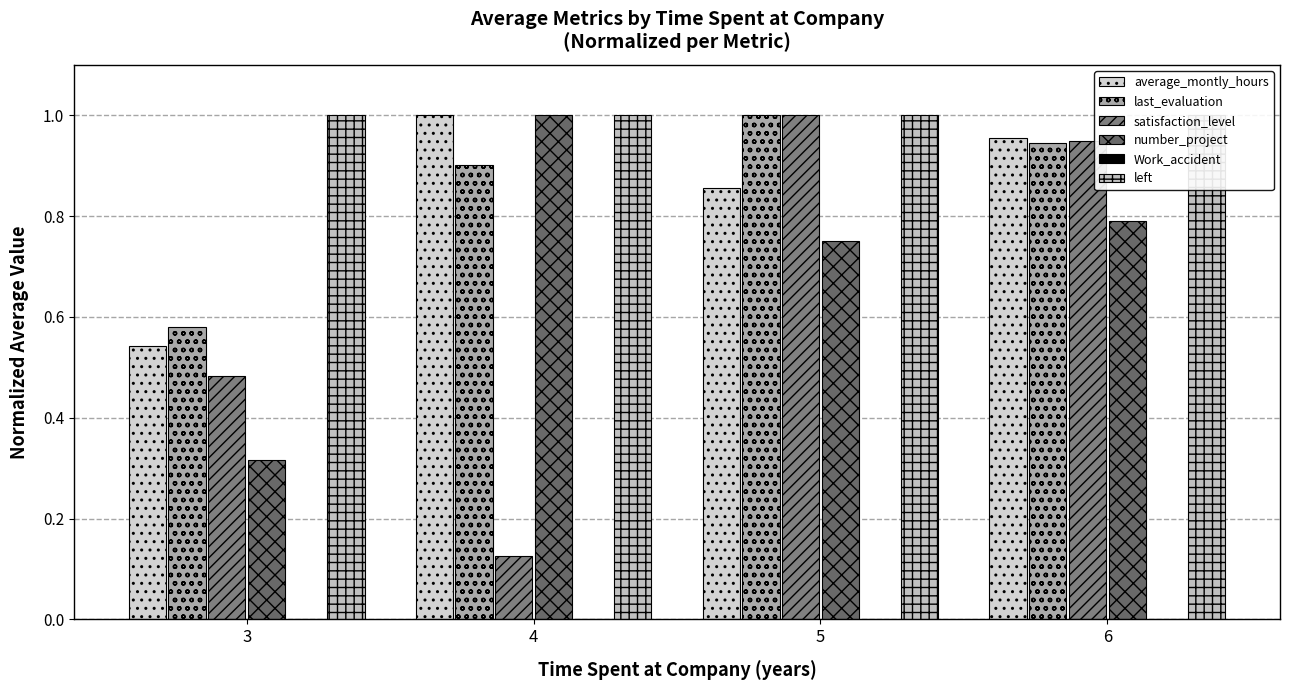

Reading left to right, transcribe all the data shown in this chart.

average_montly_hours: 3=0.5	4=1.0	5=0.9	6=1.0
last_evaluation: 3=0.6	4=0.9	5=1.0	6=0.9
satisfaction_level: 3=0.5	4=0.1	5=1.0	6=0.9
number_project: 3=0.3	4=1.0	5=0.8	6=0.8
Work_accident: 3=0.0	4=0.0	5=0.0	6=0.0
left: 3=1.0	4=1.0	5=1.0	6=1.0